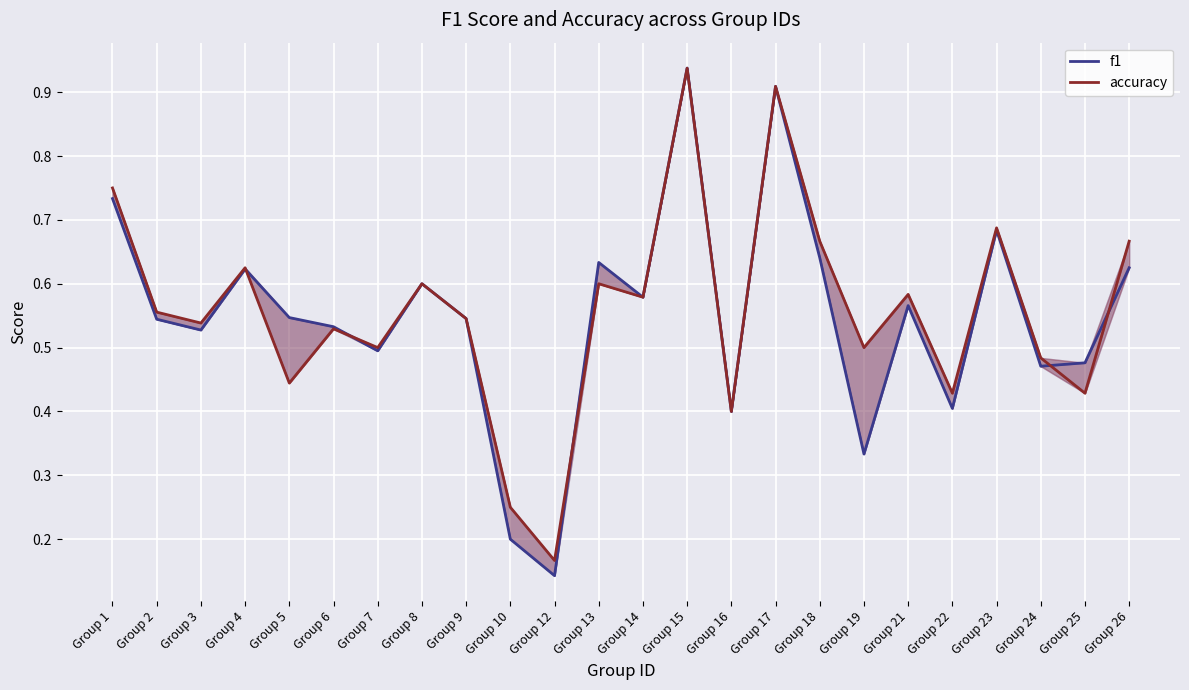

List the series in order of their peak value, highest first.

f1, accuracy